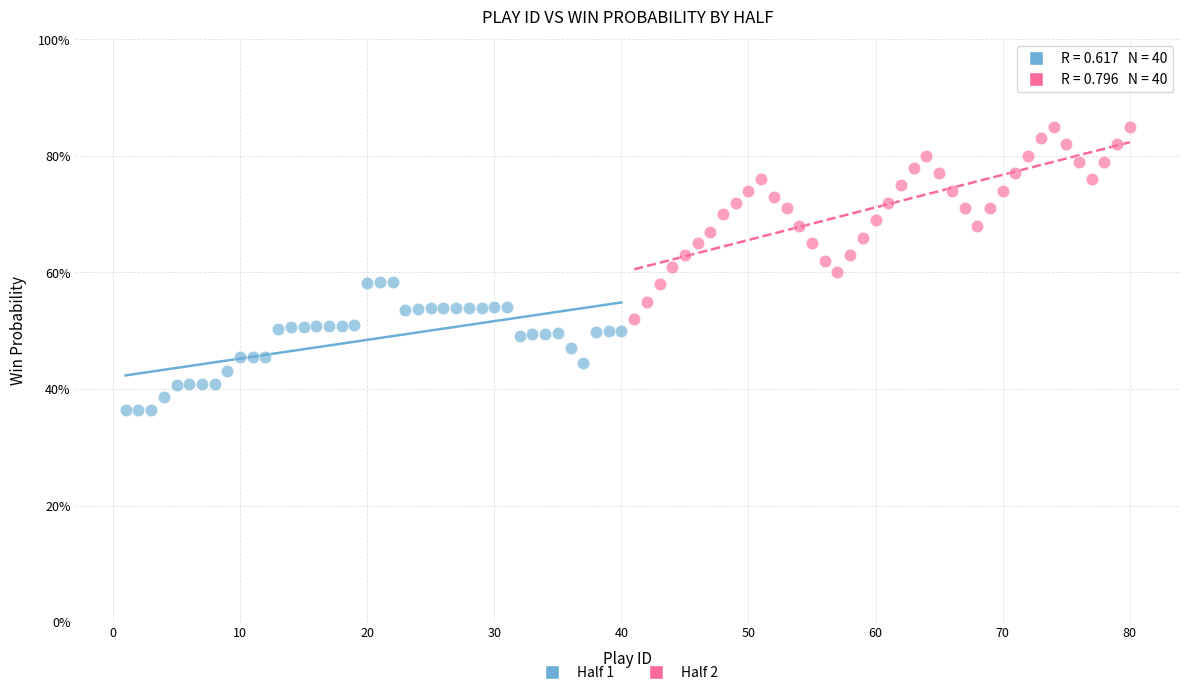

Which series reaches the minimum Y coordinate?

Half 1